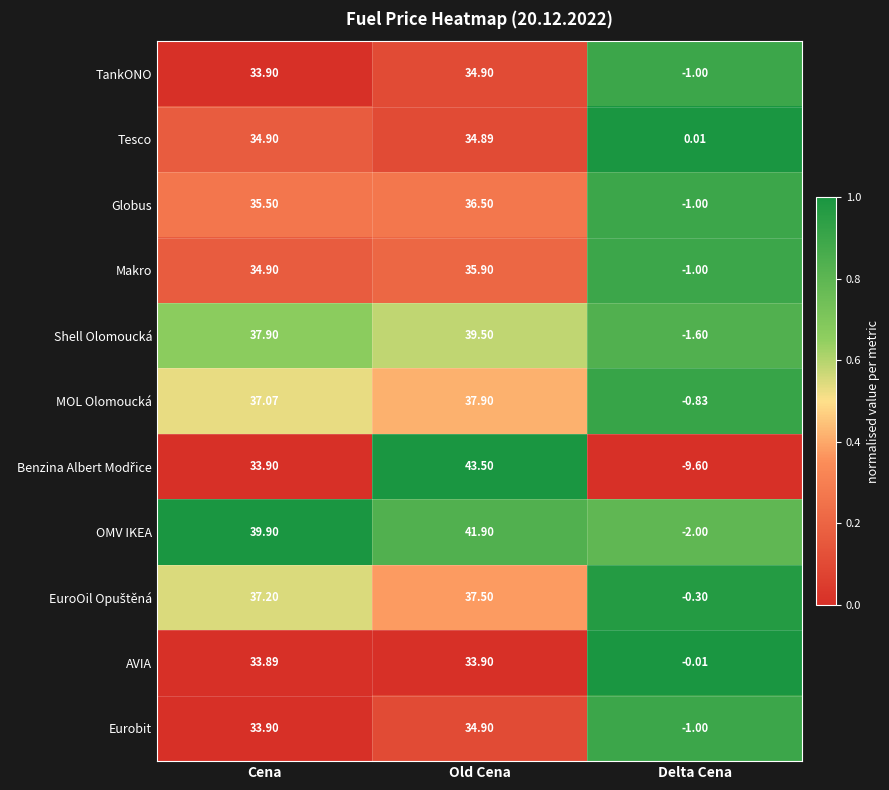

Which series has the largest total across all categories?

OMV IKEA